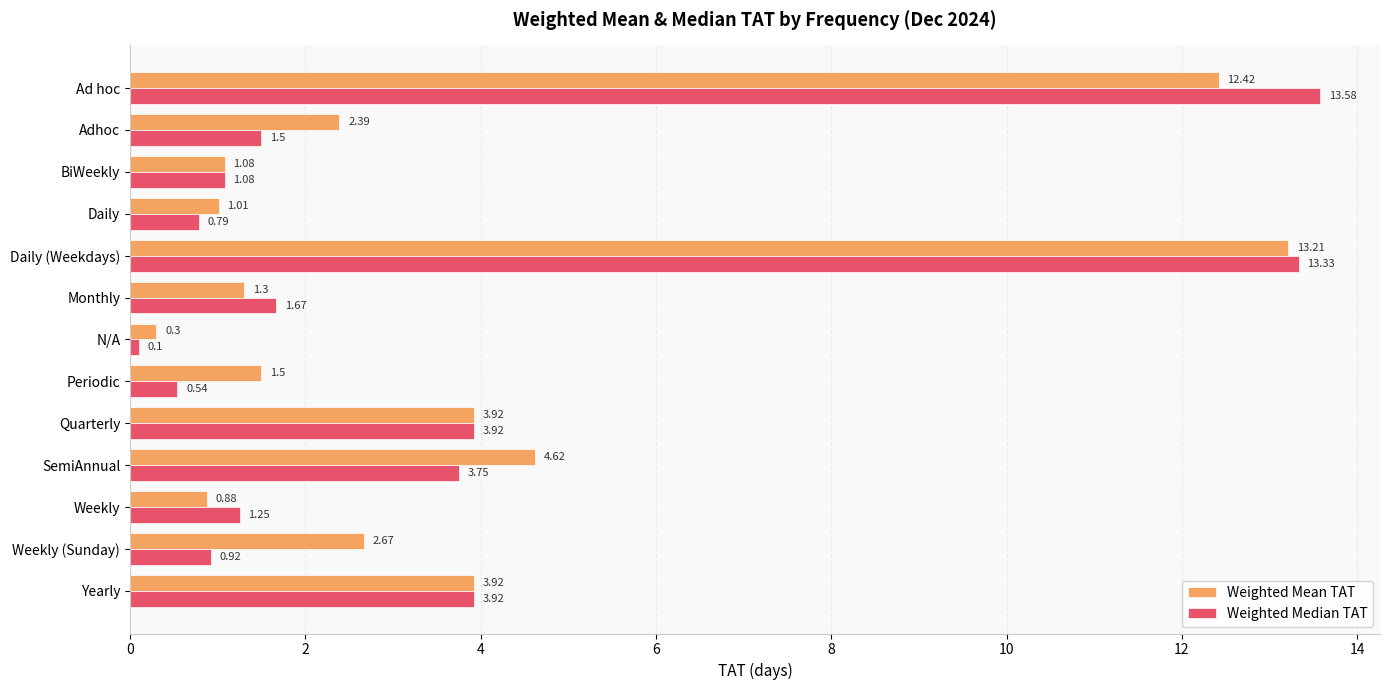

At which label does Weighted Mean TAT reach its minimum?

N/A